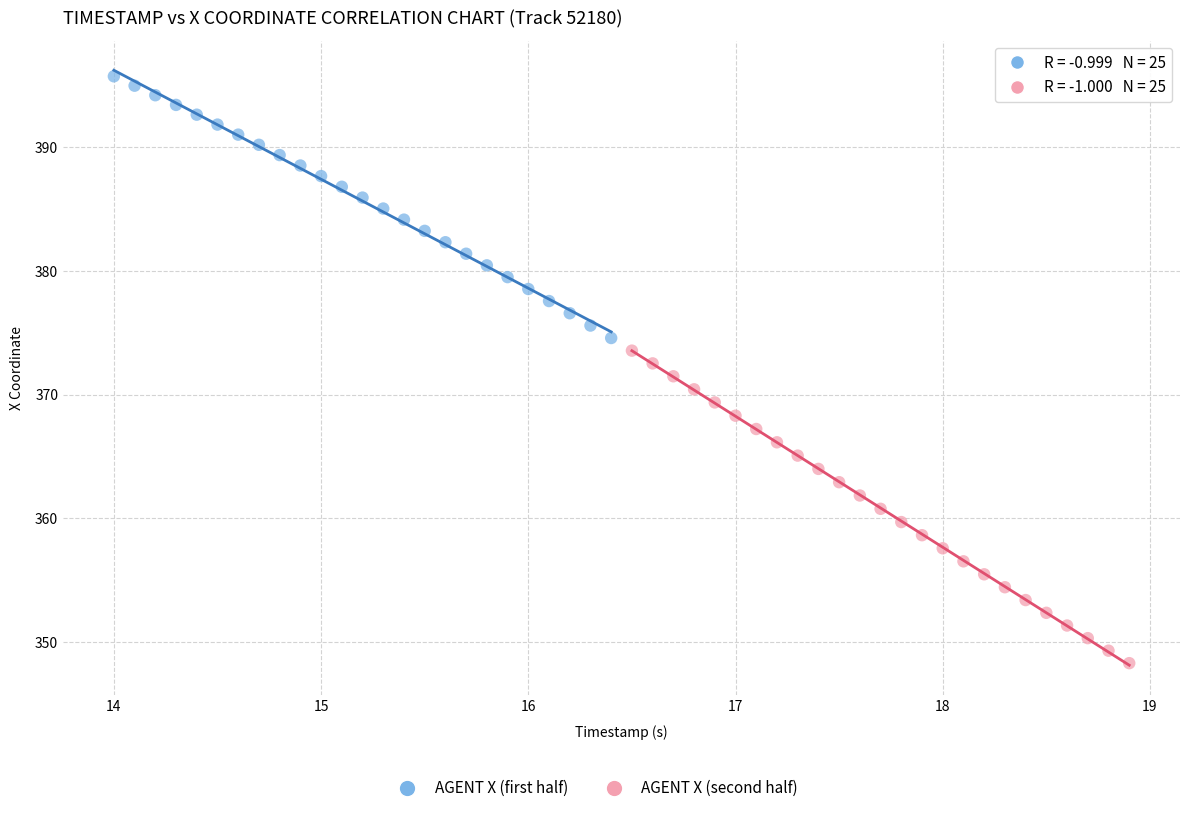

Which series reaches the minimum Y coordinate?

AGENT X (second half)